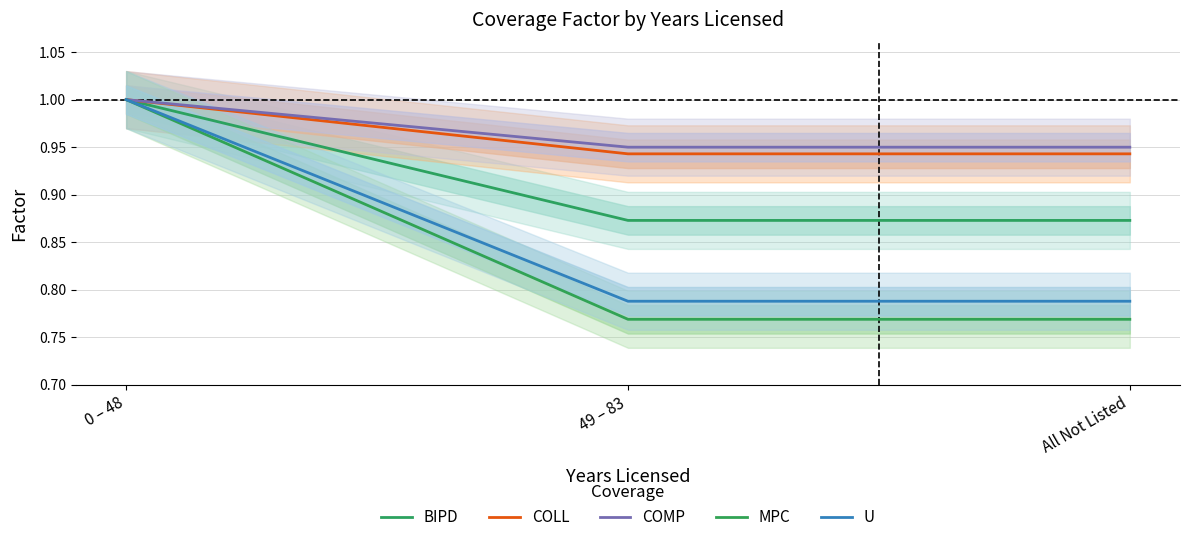

List the labels in order of COMP value, largest first.

0 – 48, 49 – 83, All Not Listed